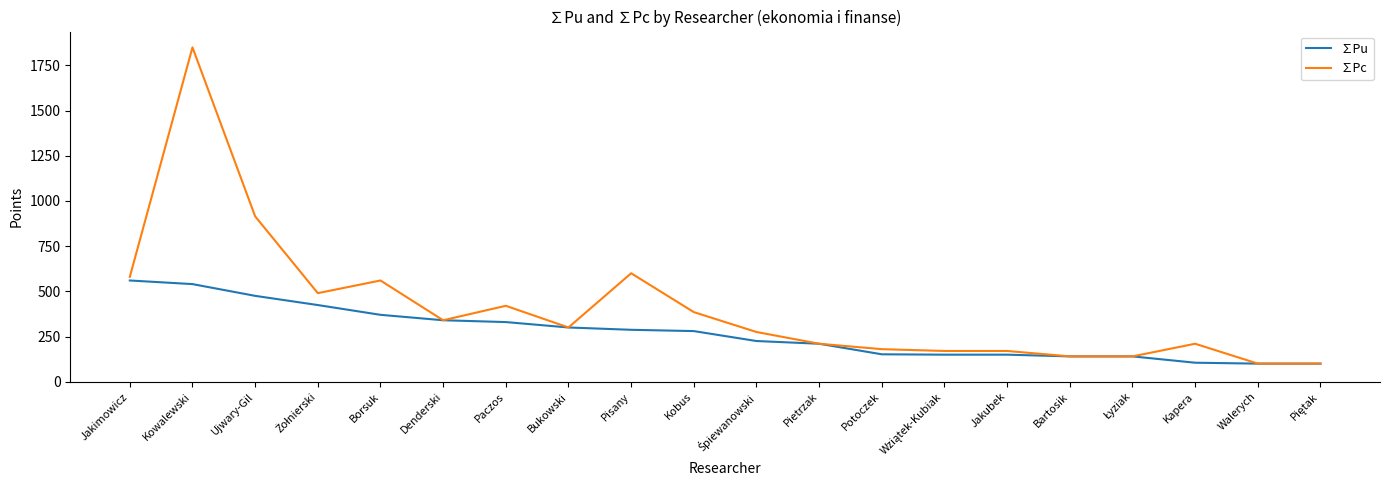

What is the spread (max minus min) of values at Jakubek?

20.5